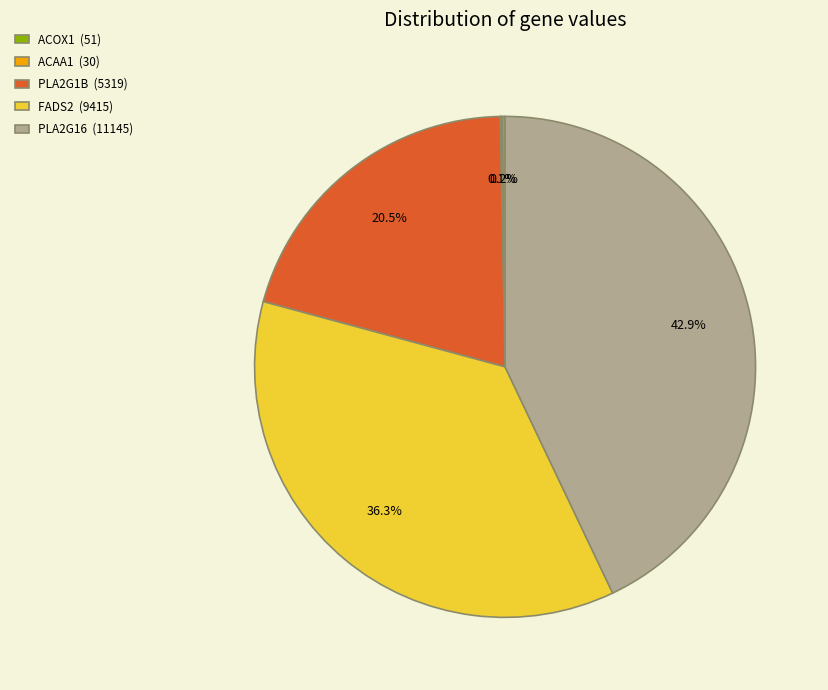

Combined, what portion of the pie is FADS2 (9415) and PLA2G1B (5319)?

56.8%